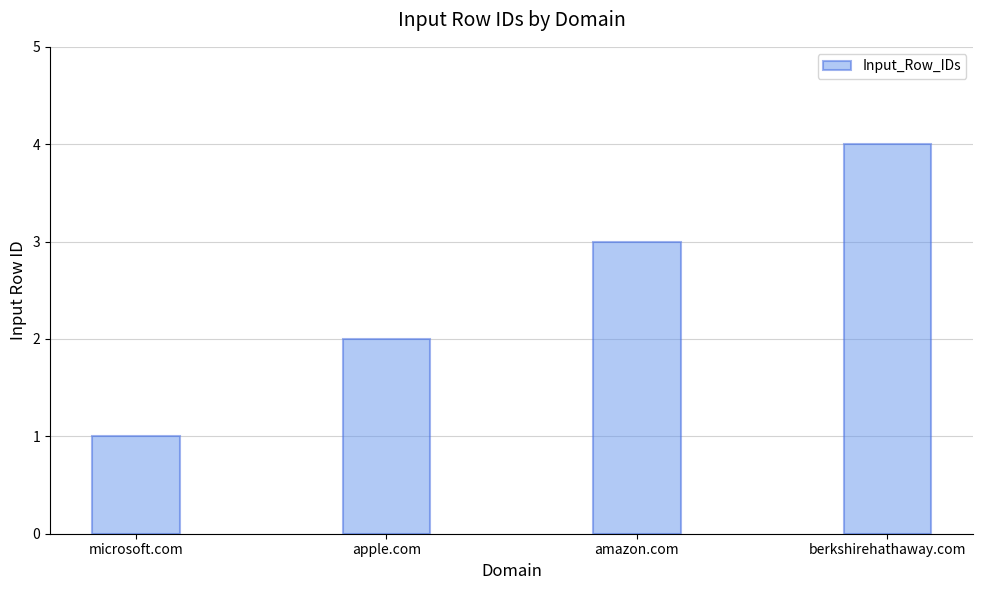

What is the change in value from amazon.com to berkshirehathaway.com?

+1